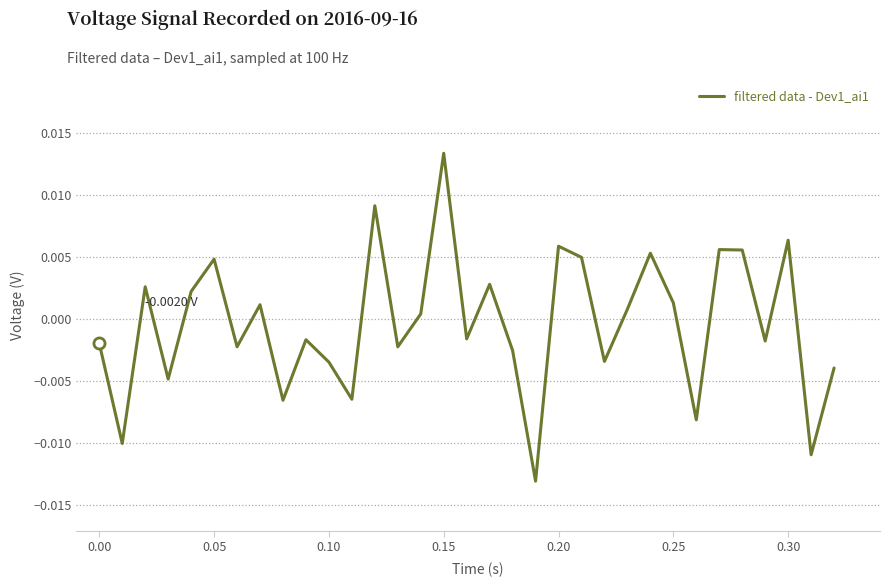

Count the number of values greater than 0.

16